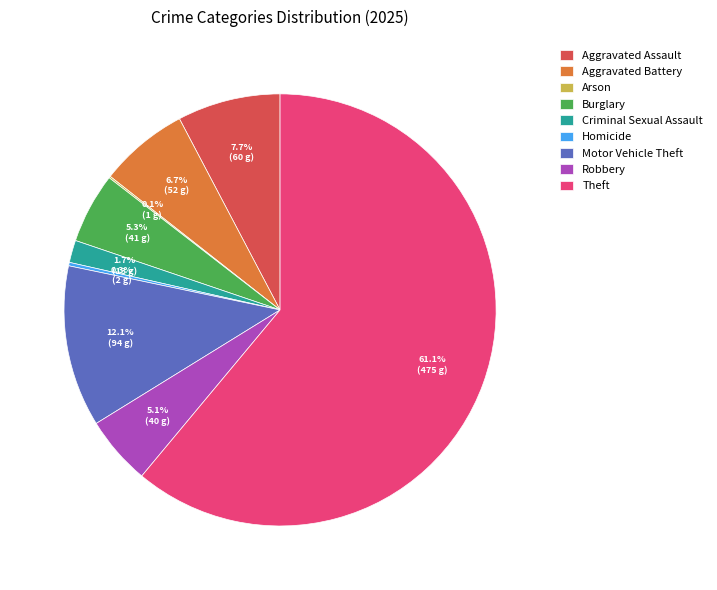

Which category accounts for the majority?

Theft